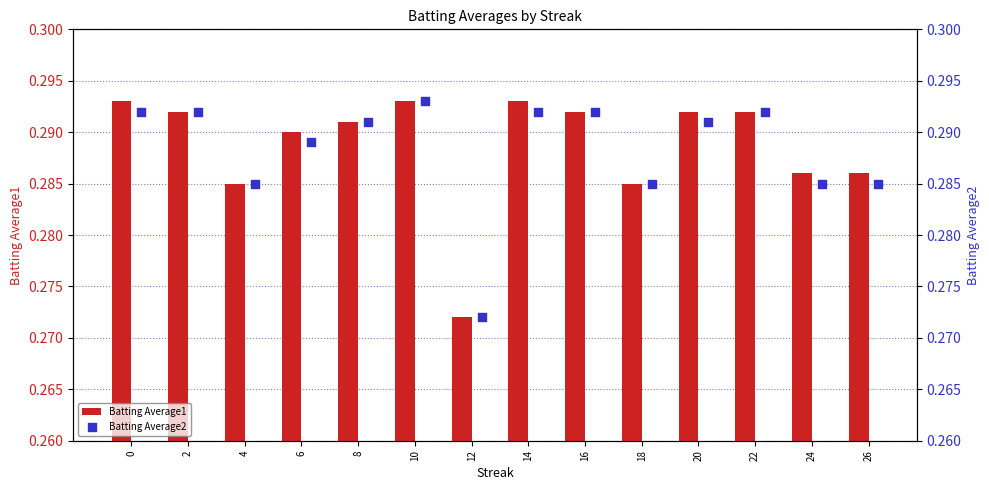

True or false: Batting Average1 has a value of 0.4 at 14.

False